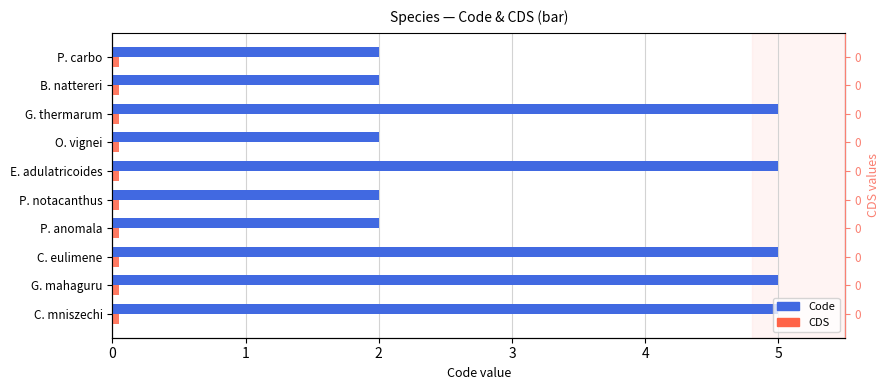

What is the value of the Code bar at the 6th from the left?

5.0